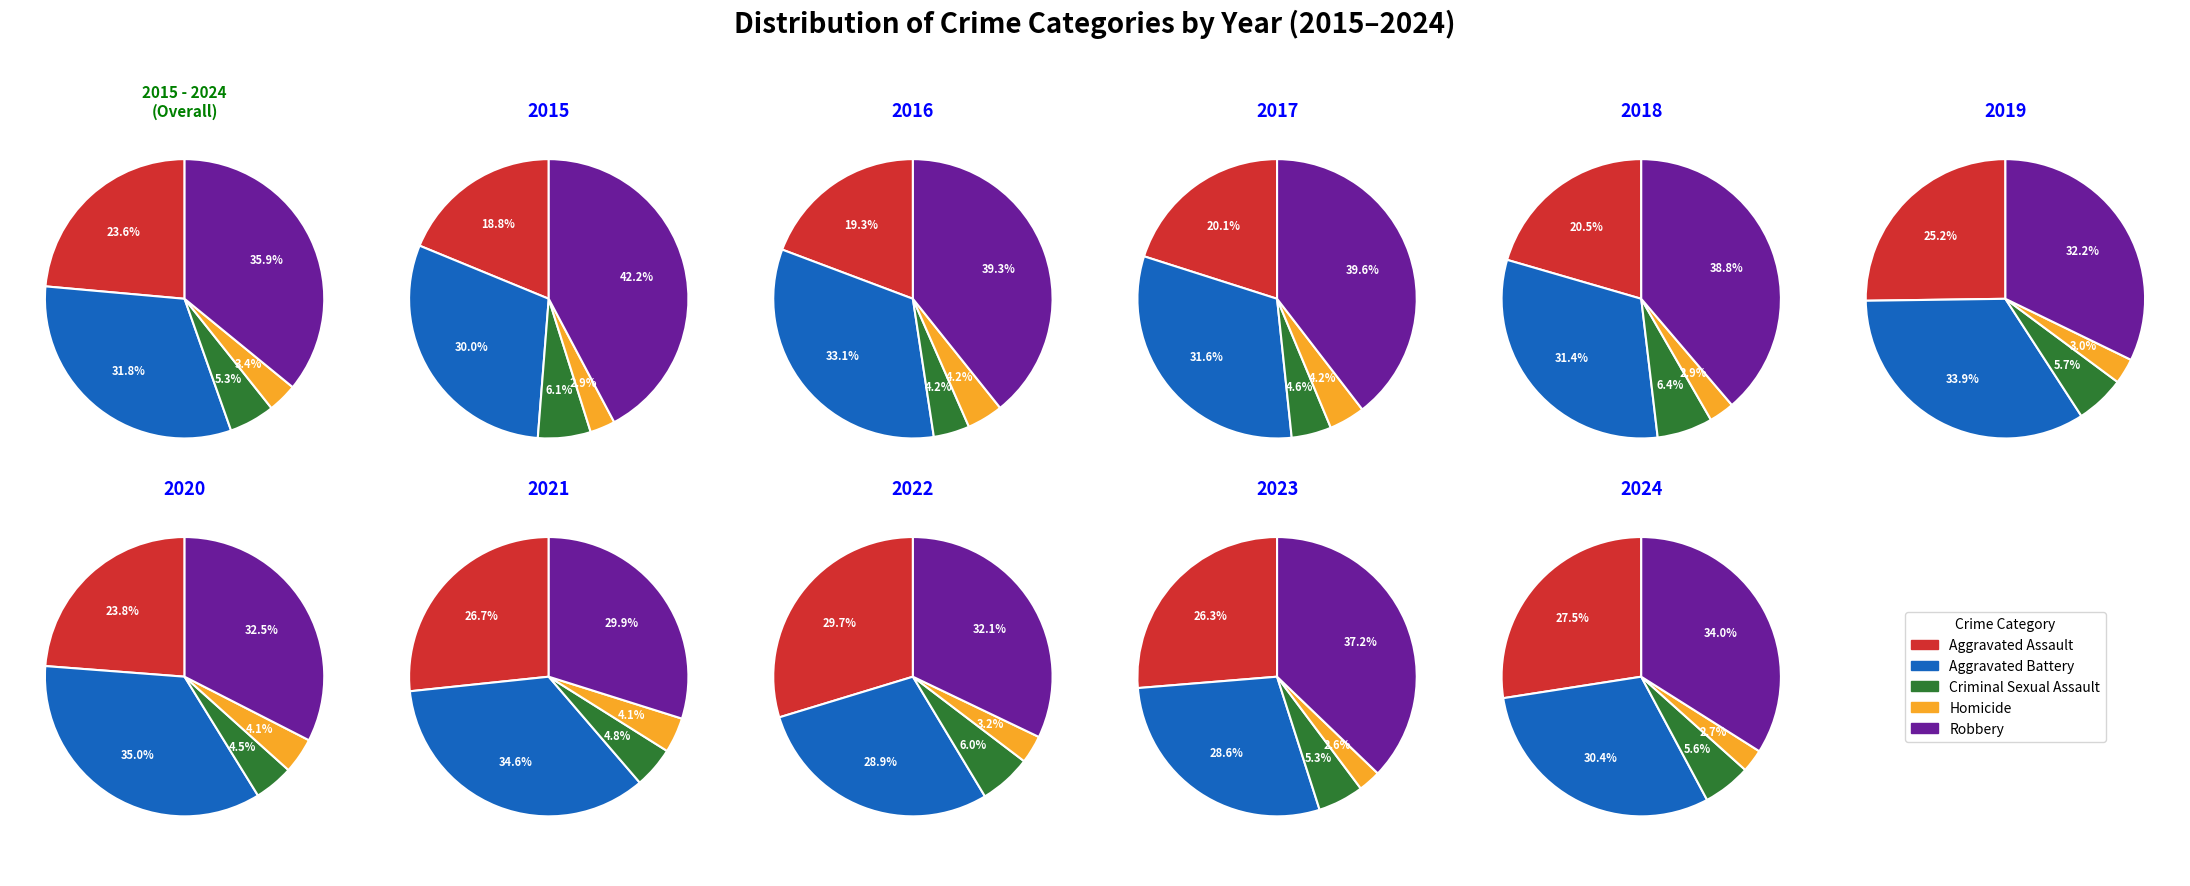

Is it true that 2 is 9% of the pie?

True